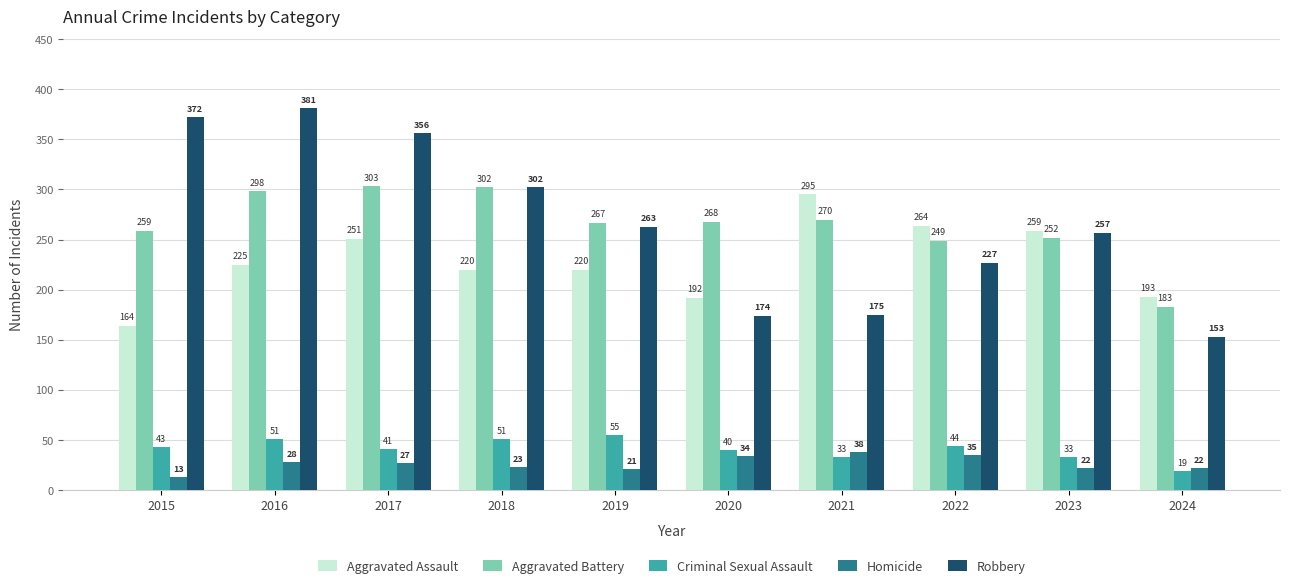

At which category is the sum across all series the highest?

2016